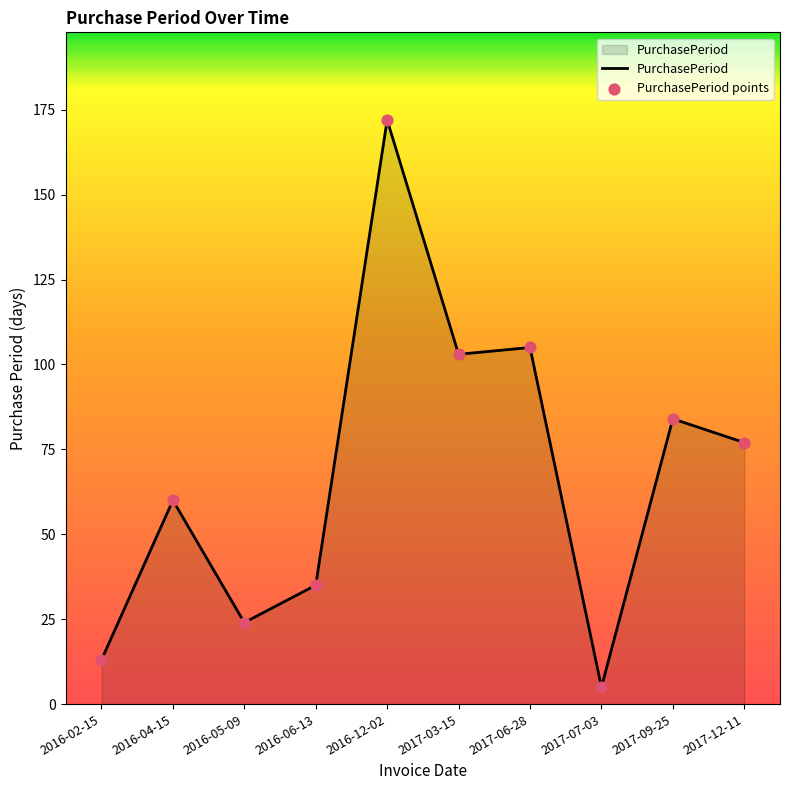

Which has a higher value, 2016-12-02 or 2016-06-13?

2016-12-02